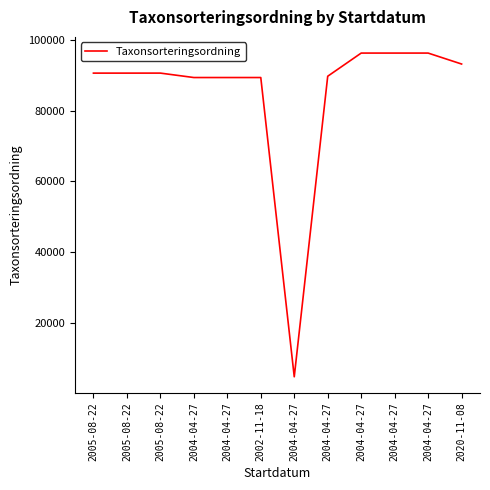

The chart shows a value of 145198 at 2005-08-22. True or false?

False